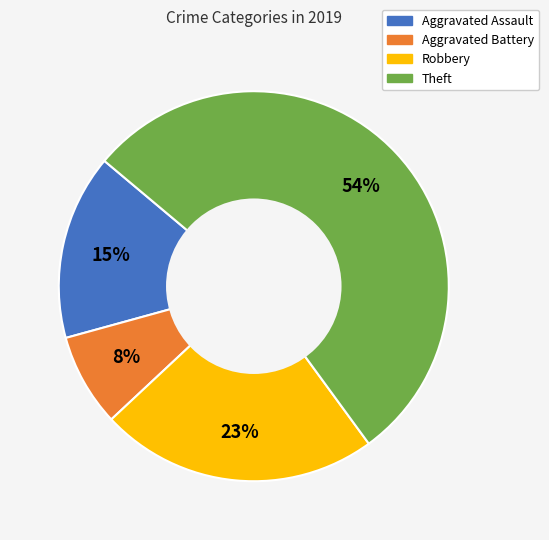

Rank the categories by value from highest to lowest.

Theft, Robbery, Aggravated Assault, Aggravated Battery